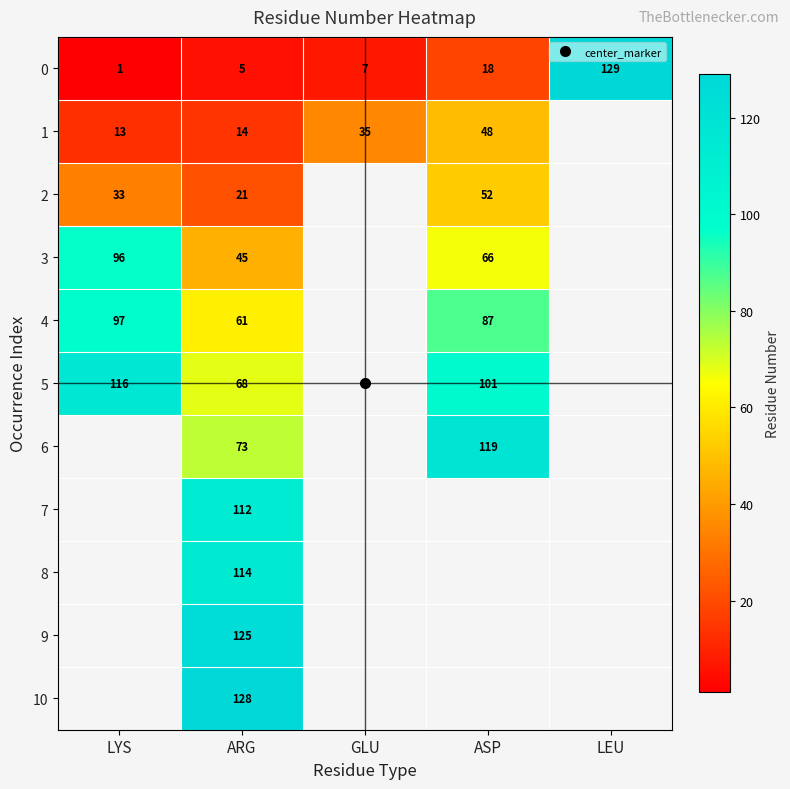

What is the approximate value of 0 at LYS?

1.0